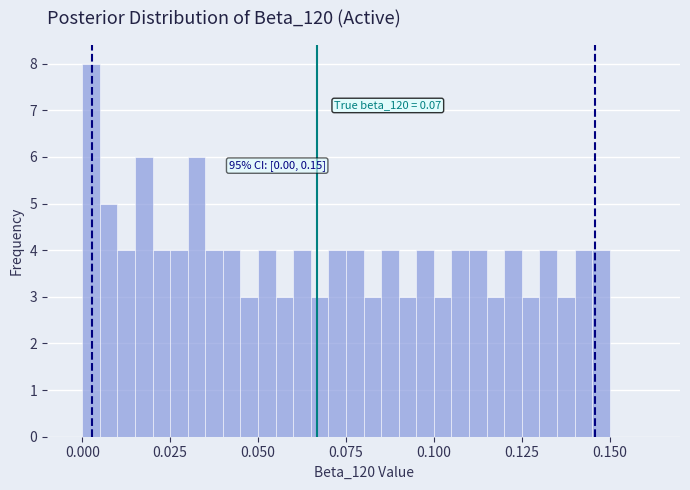

Around what value on the x-axis is the tallest bar? Give the approximate position of its centre, as read against the axis.

0.005